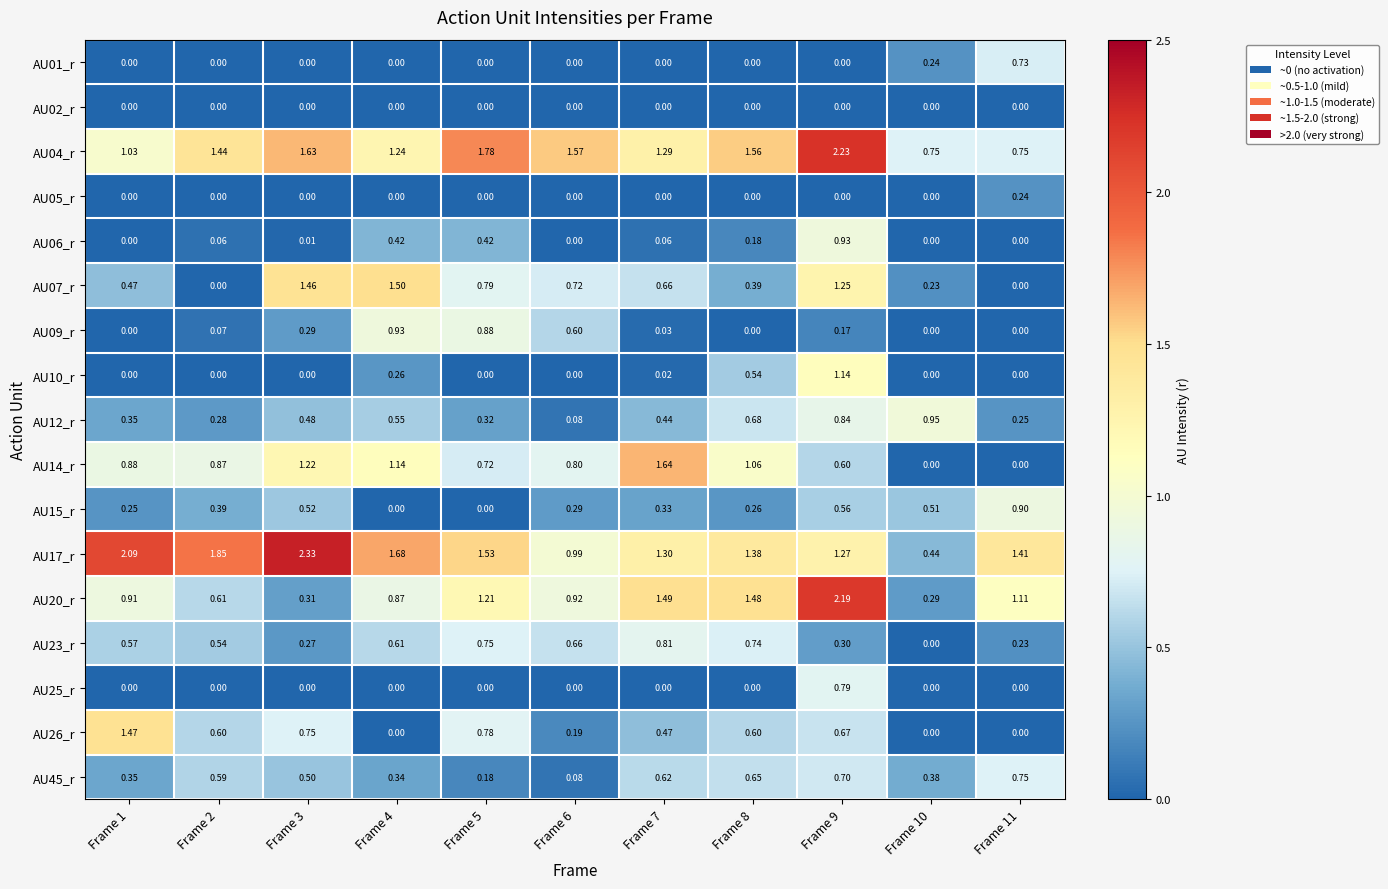

Is the value of AU04_r at Frame 7 greater than the value of AU20_r at Frame 2?

Yes